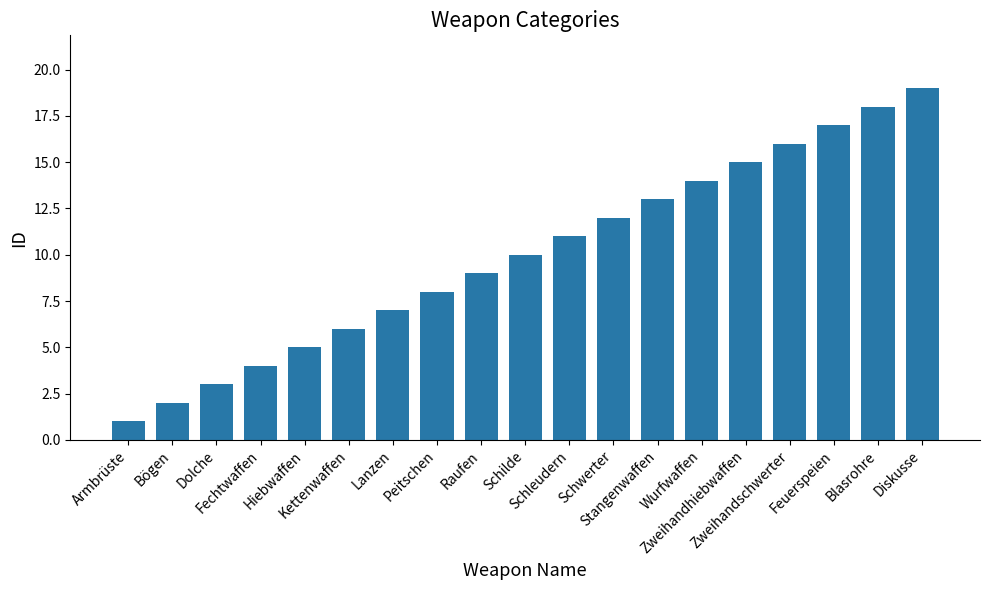

Reading left to right, what are all the values shown in this chart?

Armbrüste=1	Bögen=2	Dolche=3	Fechtwaffen=4	Hiebwaffen=5	Kettenwaffen=6	Lanzen=7	Peitschen=8	Raufen=9	Schilde=10	Schleudern=11	Schwerter=12	Stangenwaffen=13	Wurfwaffen=14	Zweihandhiebwaffen=15	Zweihandschwerter=16	Feuerspeien=17	Blasrohre=18	Diskusse=19